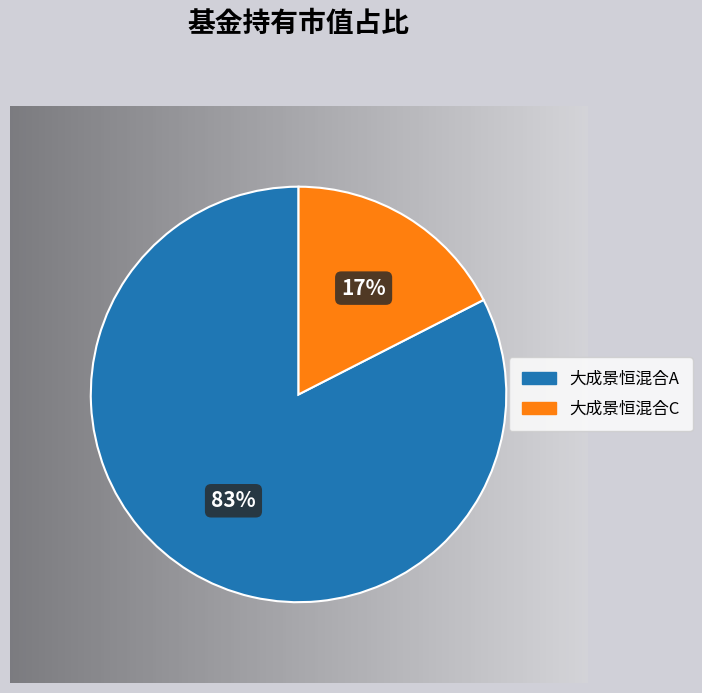

How much of the chart is everything except 大成景恒混合A?

17.5%